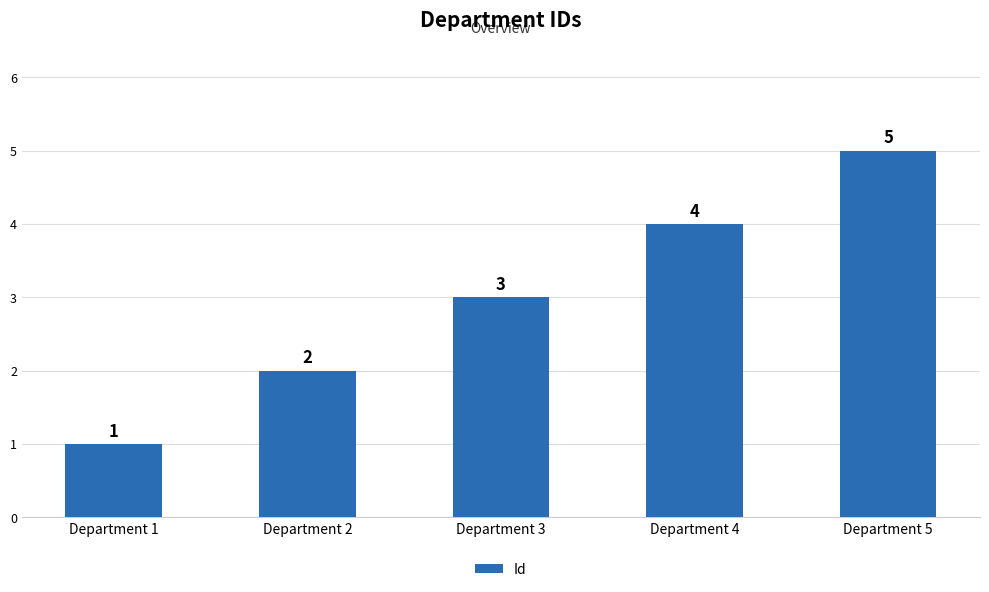

Reading left to right, transcribe all the data shown in this chart.

Department 1=1	Department 2=2	Department 3=3	Department 4=4	Department 5=5